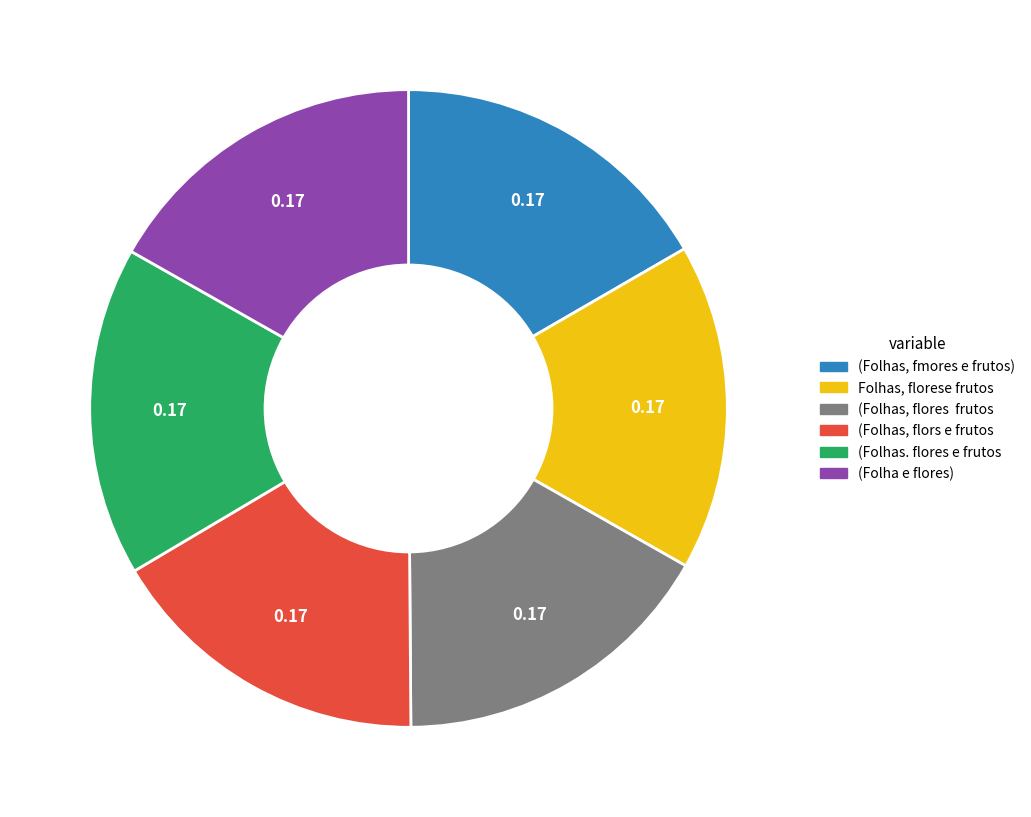

Do (Folhas, flors e frutos and (Folhas. flores e frutos together represent more than half of the pie?

No